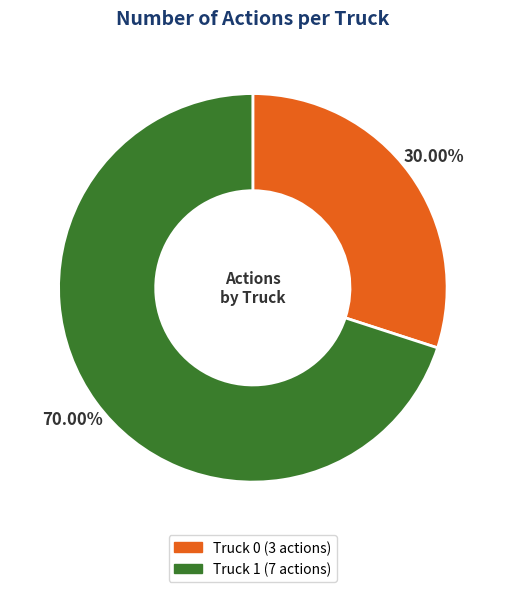

What percentage do Truck 0 and Truck 1 together represent?

100.0%